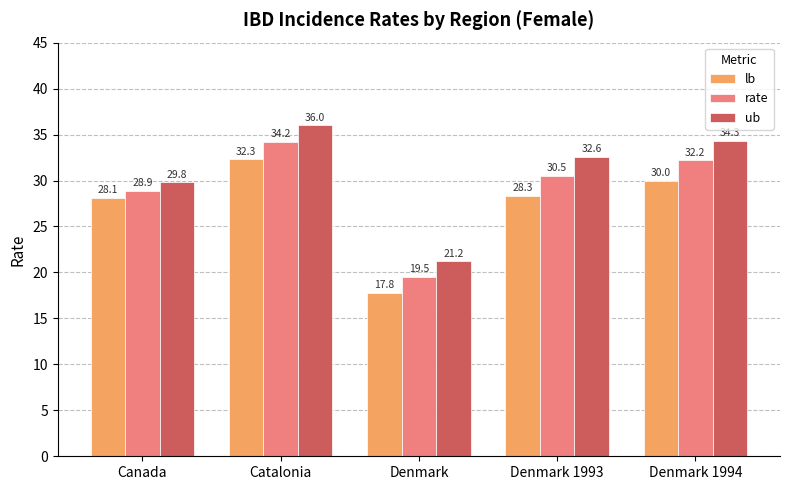

At Catalonia, list the series in order from smallest to largest.

lb, rate, ub